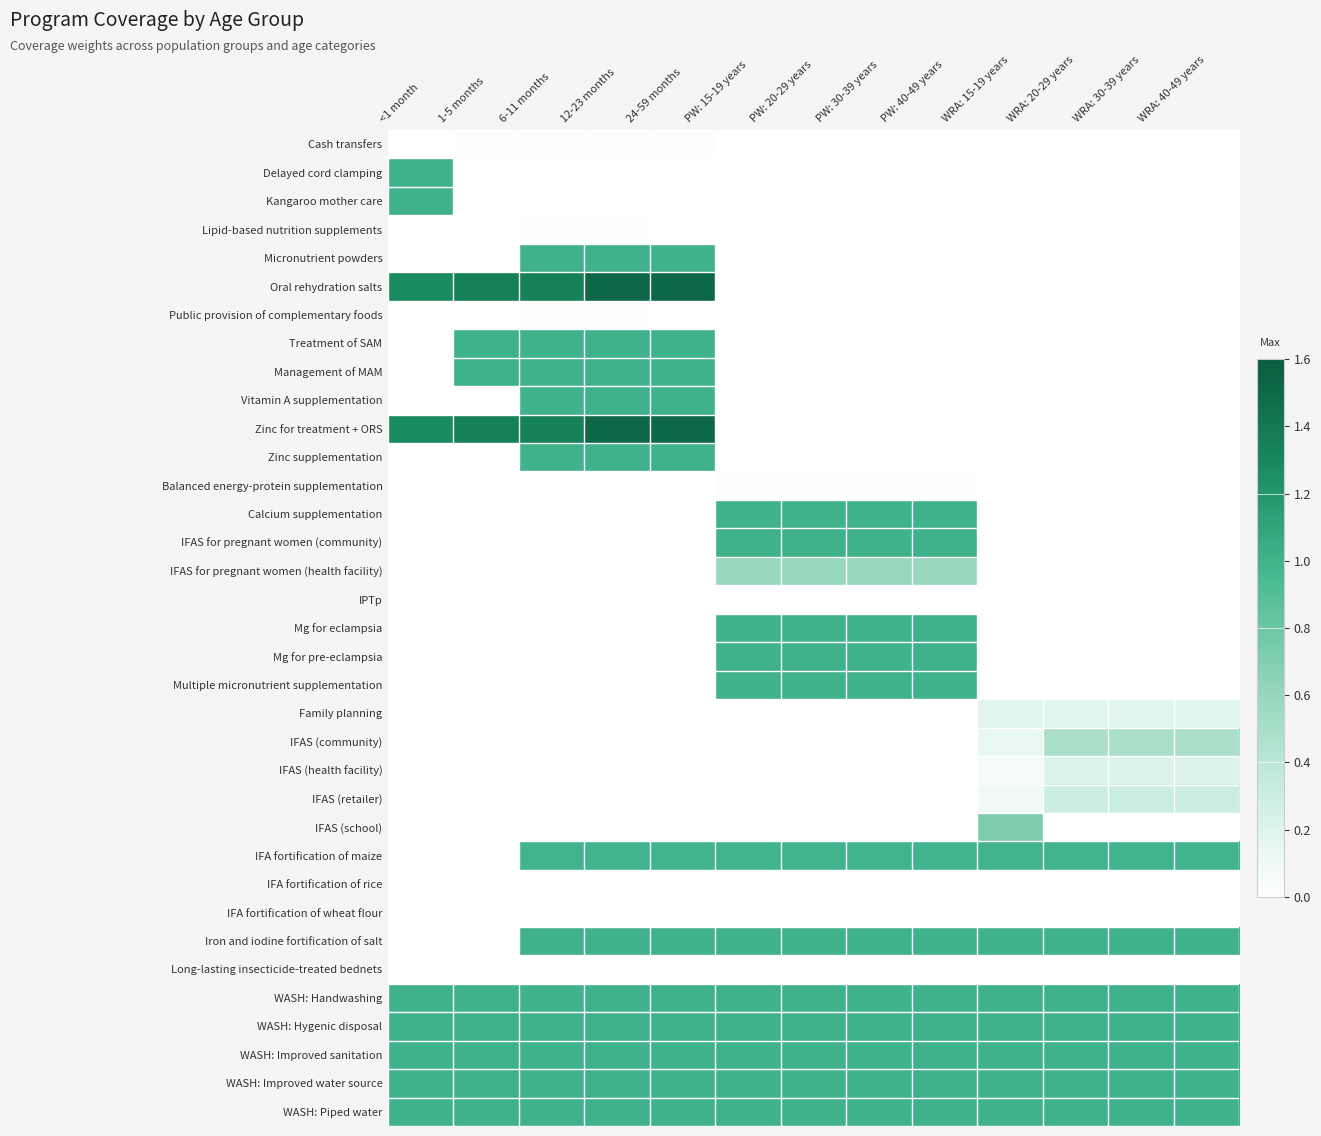

List the series in order of their peak value, lowest first.

IPTp, IFA fortification of rice, IFA fortification of wheat flour, Long-lasting insecticide-treated bednets, Cash transfers, Lipid-based nutrition supplements, Public provision of complementary foods, Balanced energy-protein supplementation, Family planning, IFAS (health facility), IFAS (retailer), IFAS (community), IFAS for pregnant women (health facility), IFAS (school), IFA fortification of maize, Delayed cord clamping, Kangaroo mother care, Micronutrient powders, Treatment of SAM, Management of MAM, Vitamin A supplementation, Zinc supplementation, Calcium supplementation, IFAS for pregnant women (community), Mg for eclampsia, Mg for pre-eclampsia, Multiple micronutrient supplementation, Iron and iodine fortification of salt, WASH: Handwashing, WASH: Hygenic disposal, WASH: Improved sanitation, WASH: Improved water source, WASH: Piped water, Oral rehydration salts, Zinc for treatment + ORS